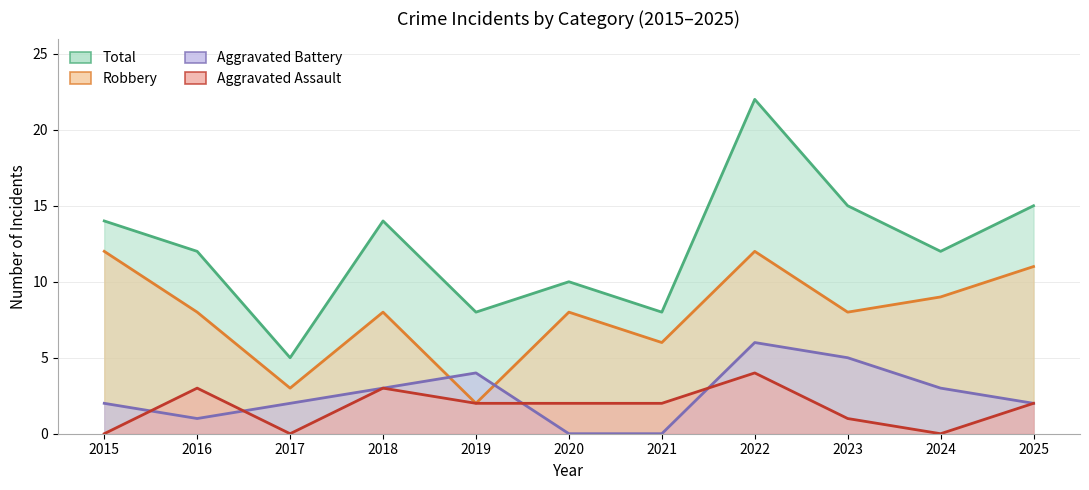

Is the value of Aggravated Assault at 2016 greater than the value of Robbery at 2025?

No